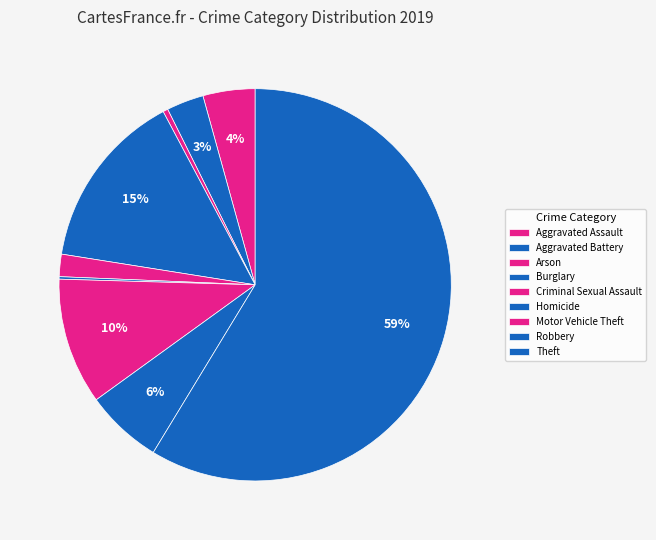

How many slices are in this pie chart?

9